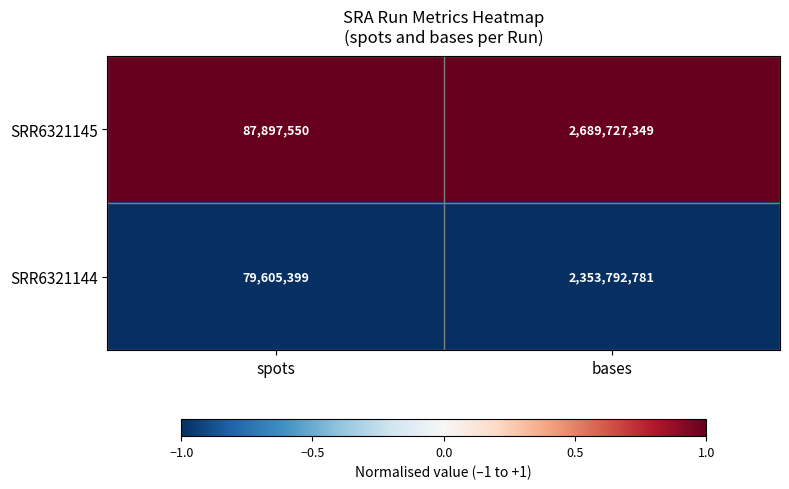

What is the smallest value displayed?

79605399